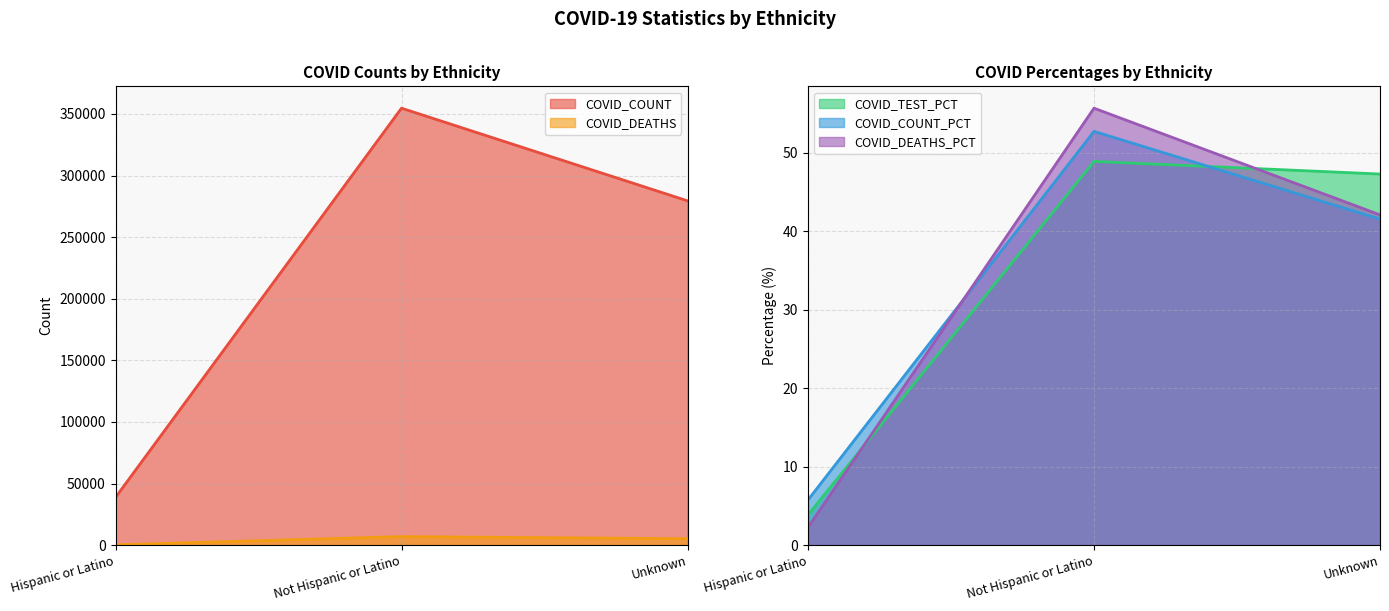

What value does the COVID_TEST_PCT series have at Unknown?

47.3